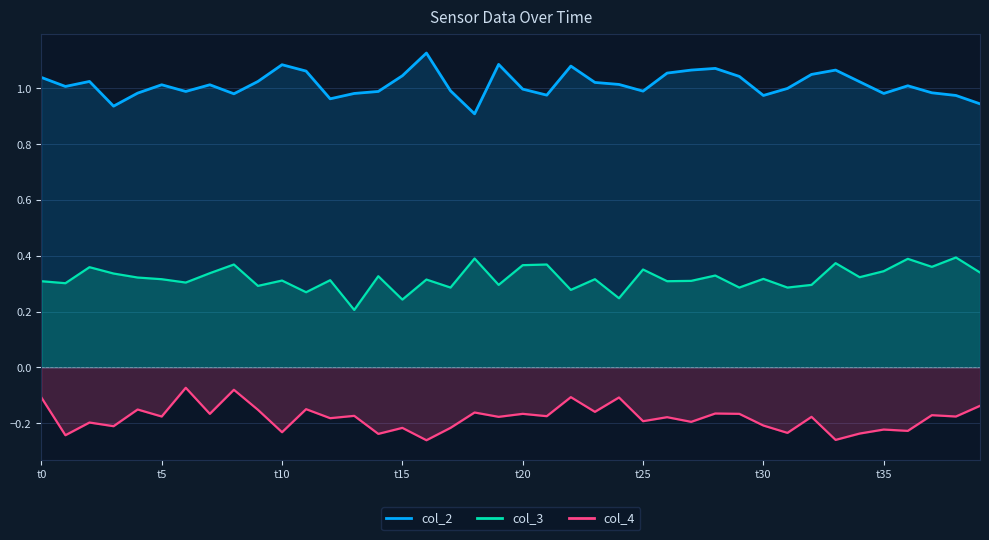

What is the greatest value displayed?

1.1